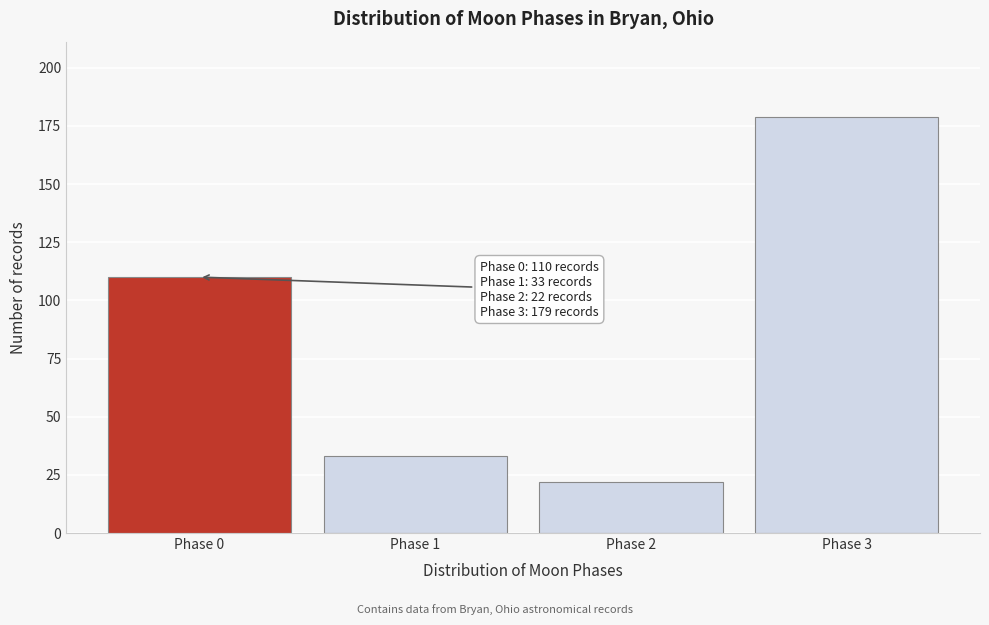

Reading right to left, list all the values displayed in this chart.

Phase 3=179	Phase 2=22	Phase 1=33	Phase 0=110